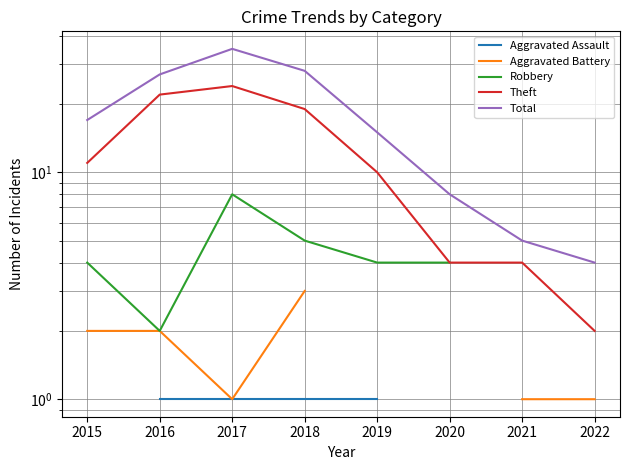

Where does the Robbery series first go above 4?

2017